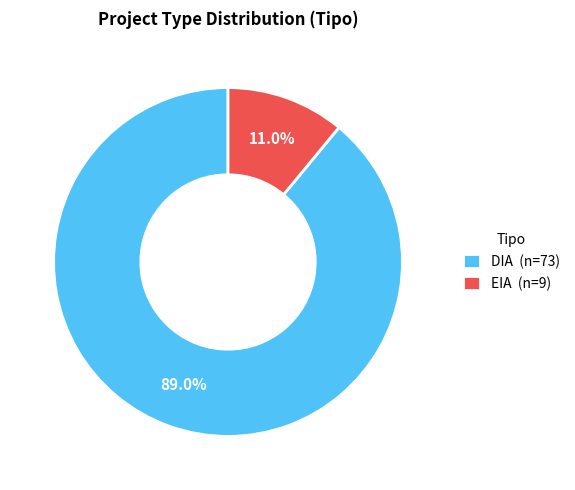

Count the number of slices in the pie.

2